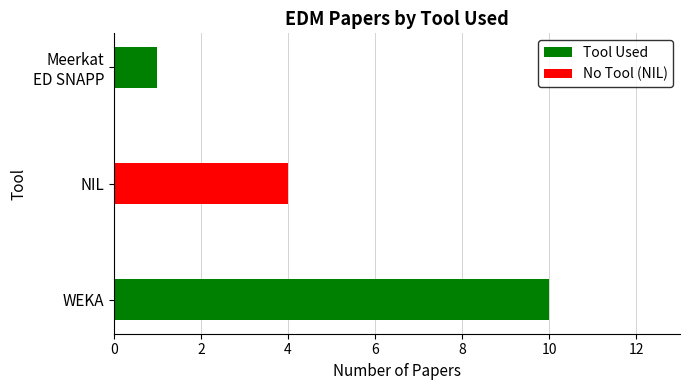

Is it true that Tool Used equals 15 at 0?

False